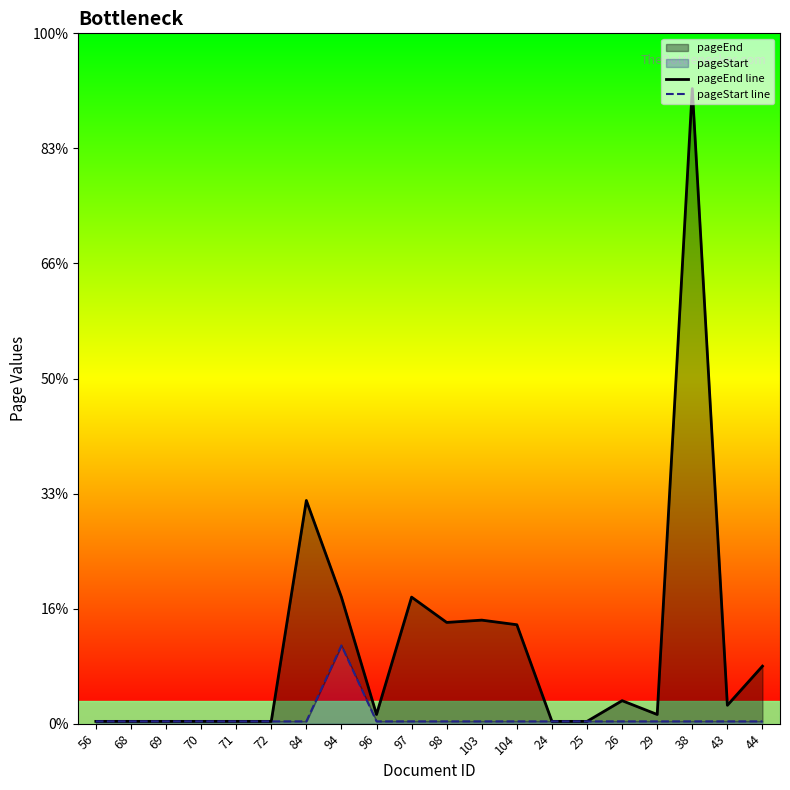

Which series has the largest range (max minus min)?

pageEnd line